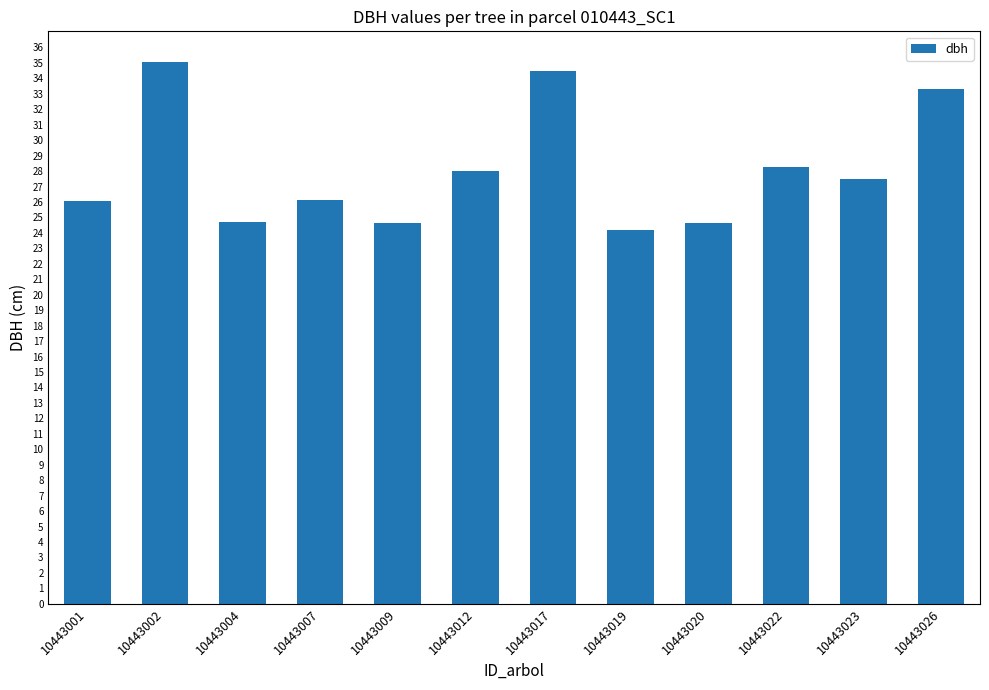

Which has a higher value, 10443022 or 10443001?

10443022